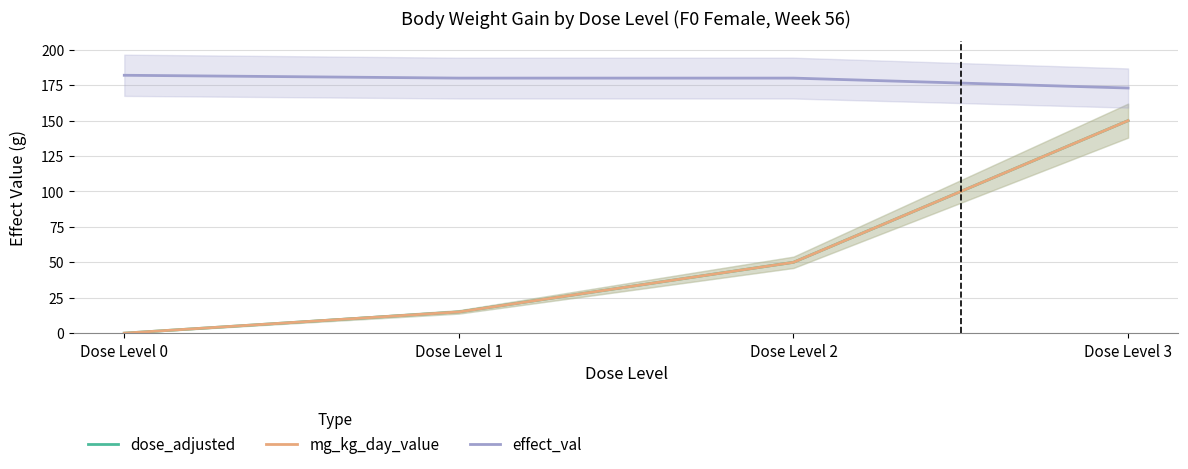

List the labels in order of dose_adjusted value, smallest first.

Dose Level 0, Dose Level 1, Dose Level 2, Dose Level 3